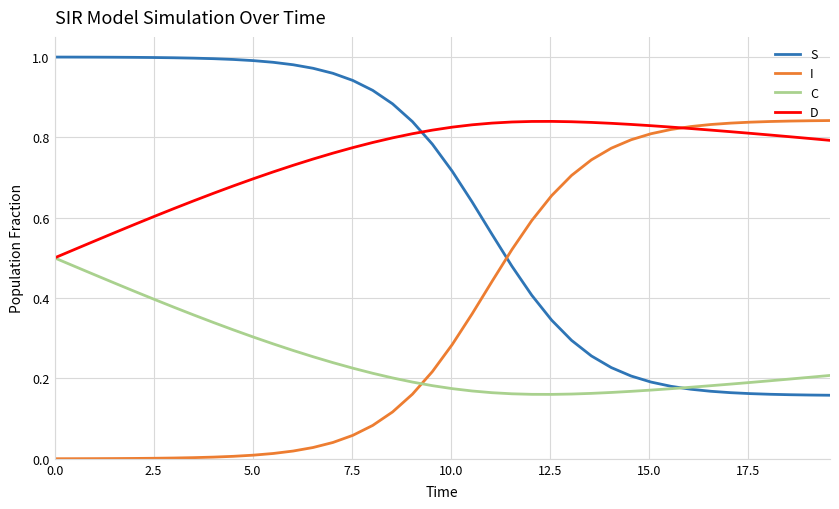

Which series has the largest total across all categories?

D